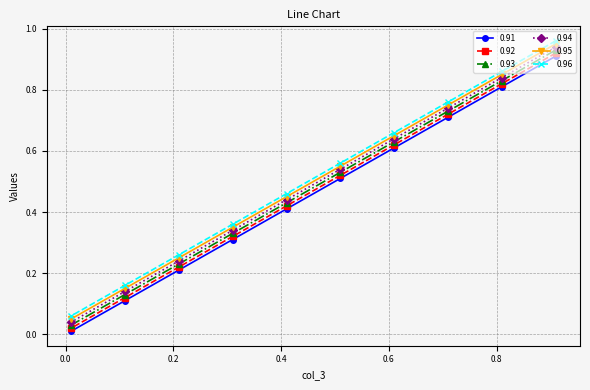

What is the sum of the 0.91 values at 0.61 and 0.11?

0.7